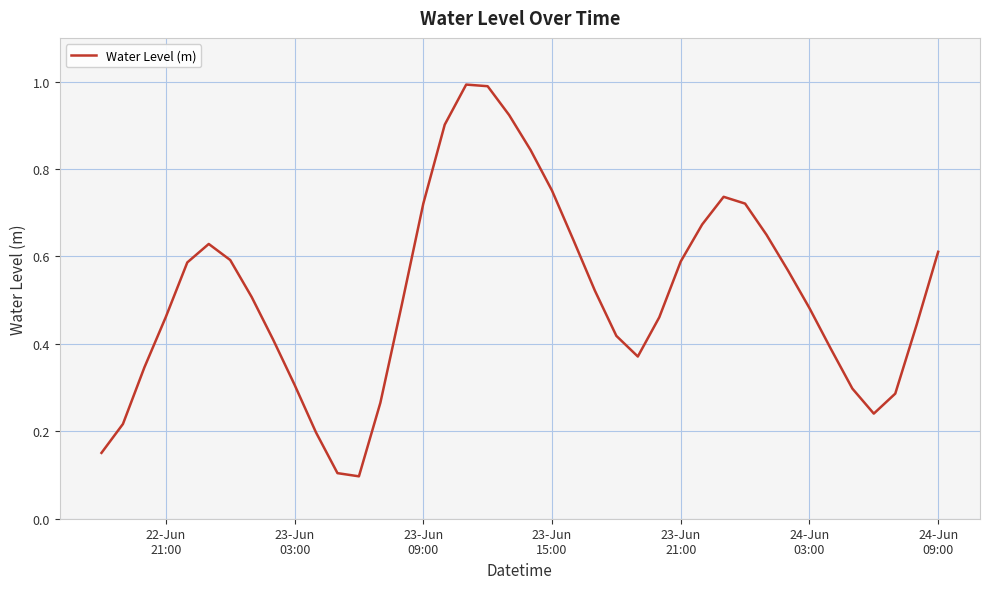

Reading left to right, list all the values displayed in this chart.

0.2	0.2	0.3	0.5	0.6	0.6	0.6	0.5	0.4	0.3	0.2	0.1	0.1	0.3	0.5	0.7	0.9	1.0	1.0	0.9	0.8	0.8	0.6	0.5	0.4	0.4	0.5	0.6	0.7	0.7	0.7	0.6	0.6	0.5	0.4	0.3	0.2	0.3	0.4	0.6